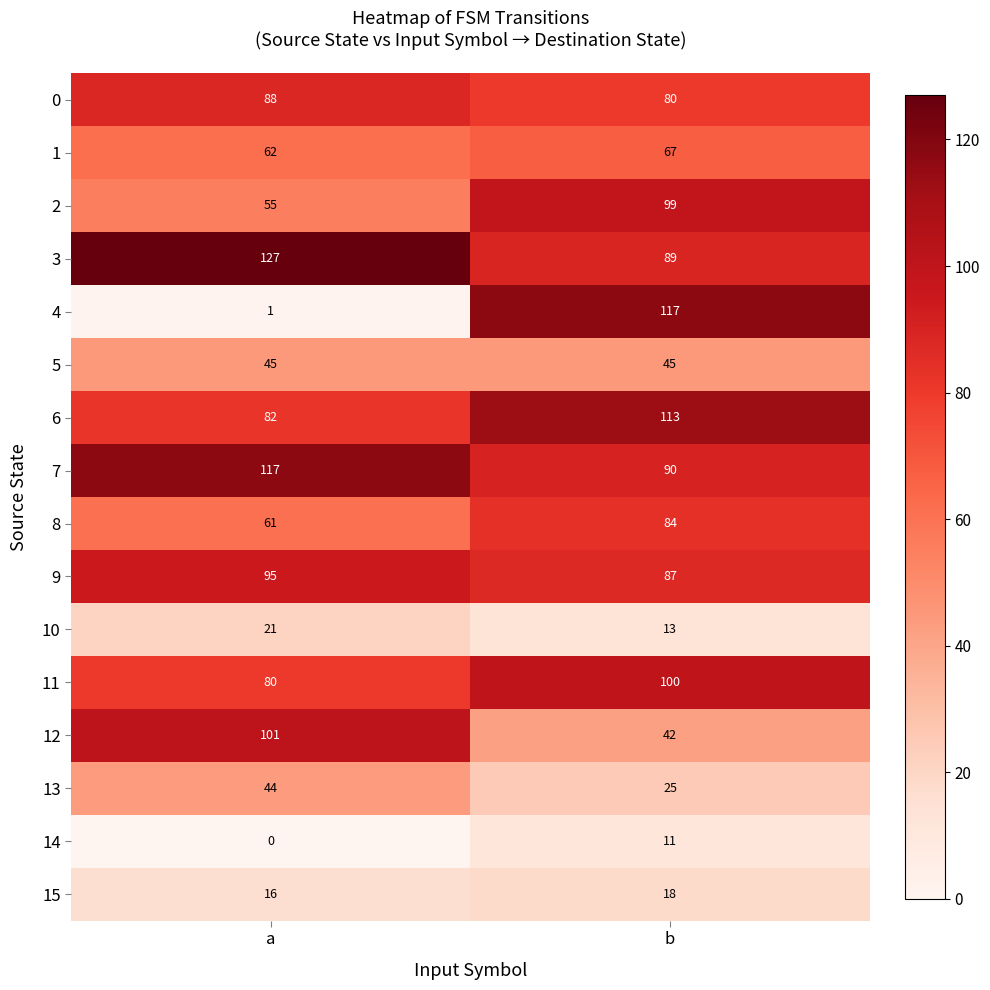

At a, list the series in order from largest to smallest.

3, 7, 12, 9, 0, 6, 11, 1, 8, 2, 5, 13, 10, 15, 4, 14